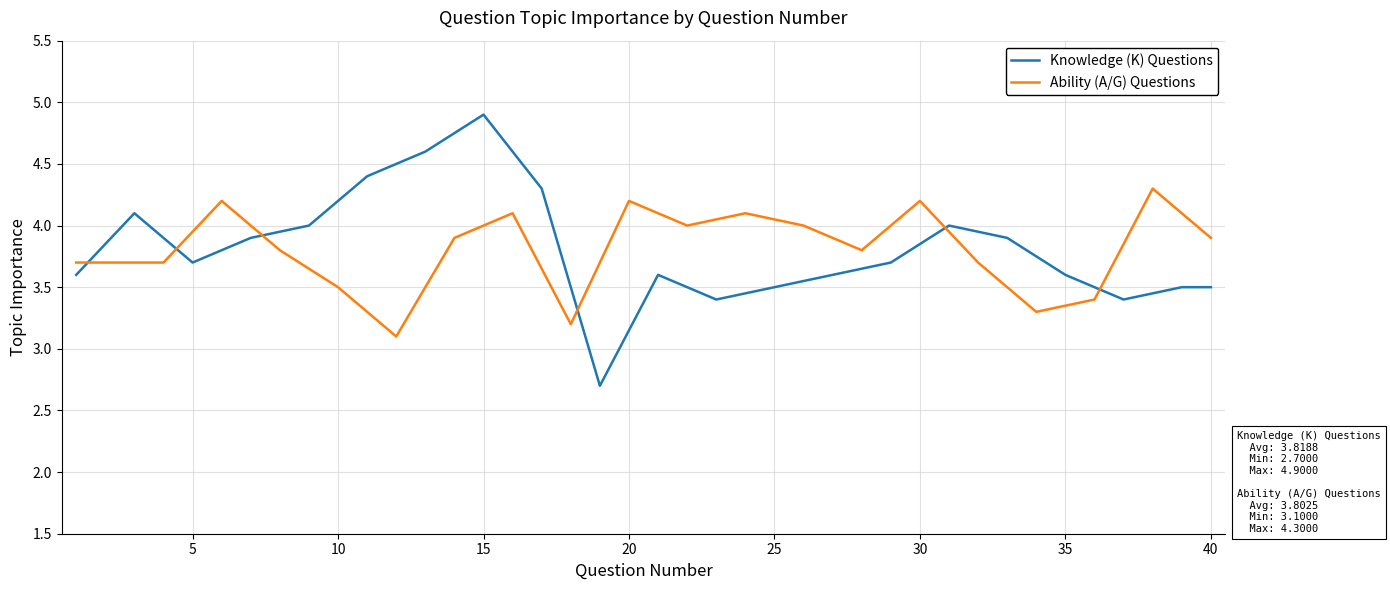

What is the difference between the maximum and minimum values in the Ability (A/G) Questions series?

1.2